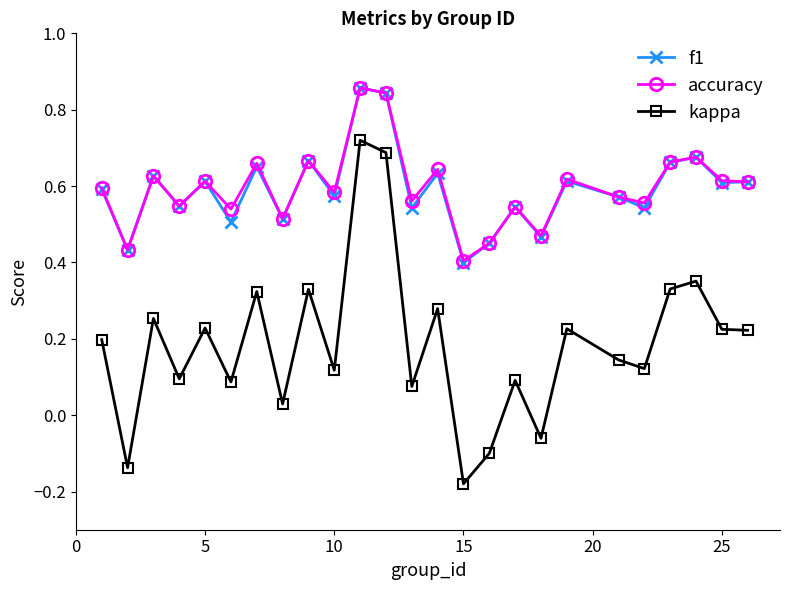

How many positive values does the kappa series have?

21